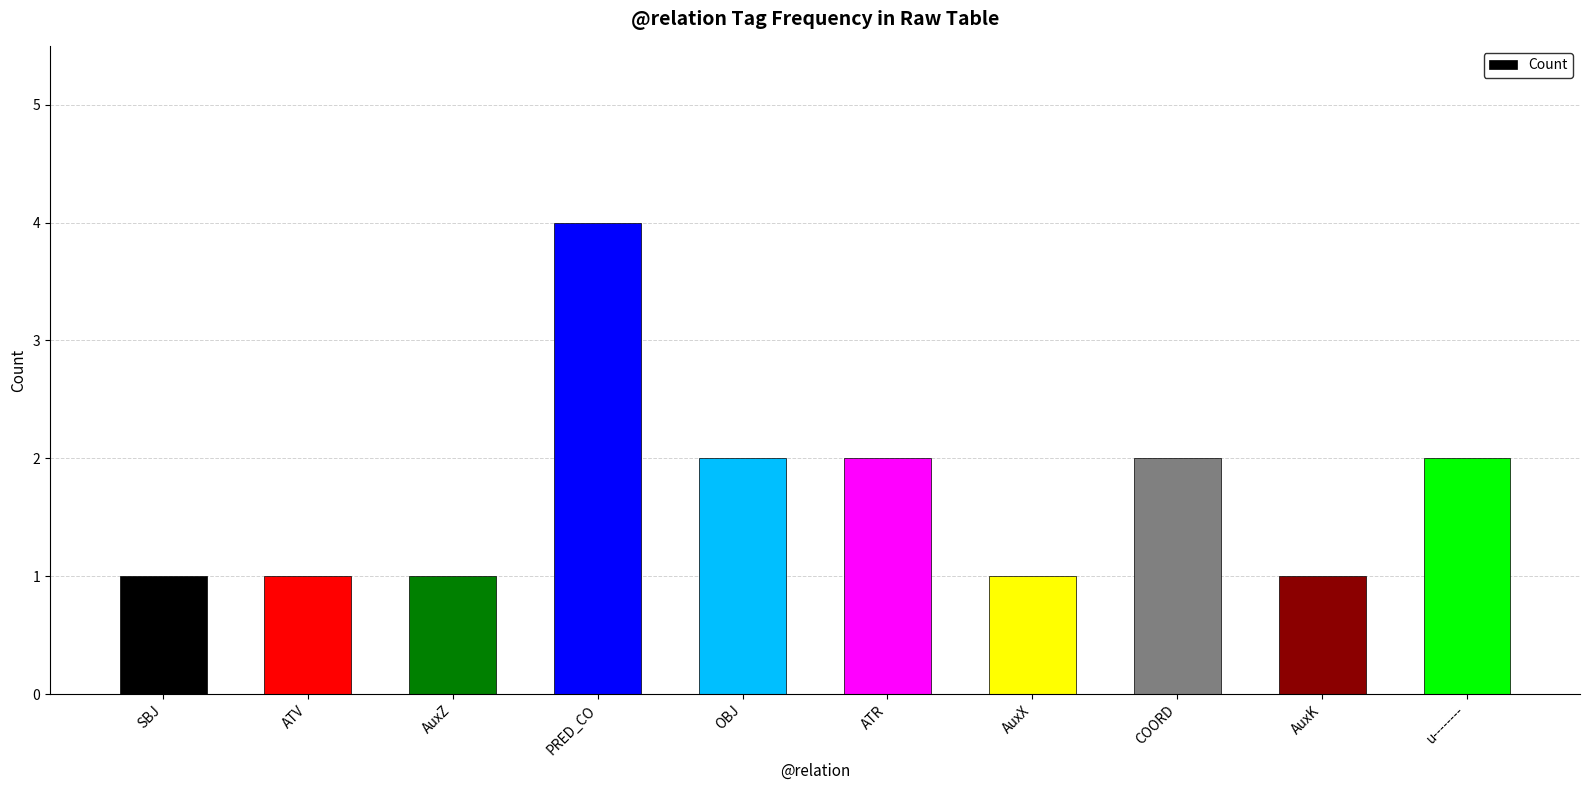

What is the value of the 8th bar from the left?

2